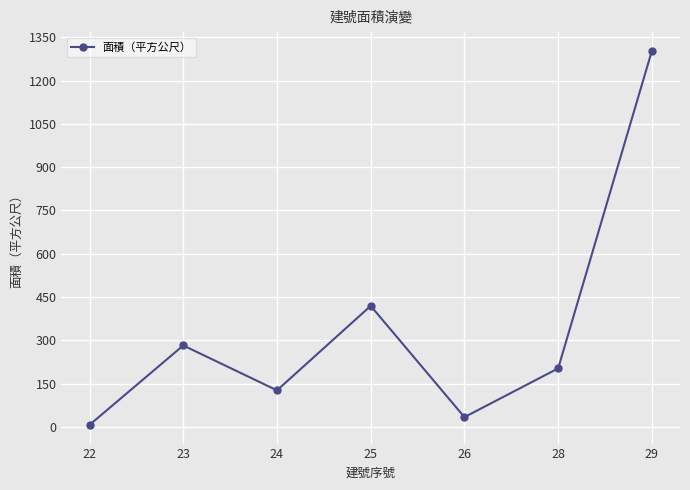

How many values exceed 202?

4